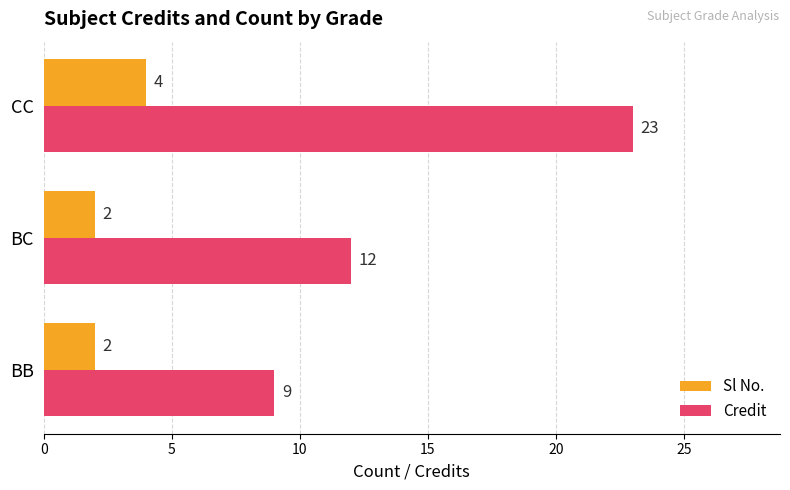

At which category is the sum across all series the highest?

CC